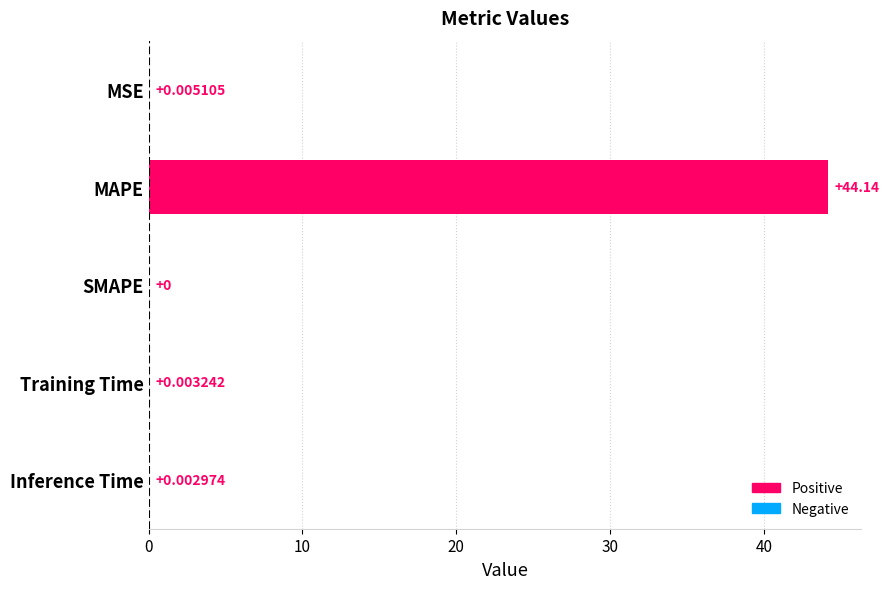

What is the average value?

8.8